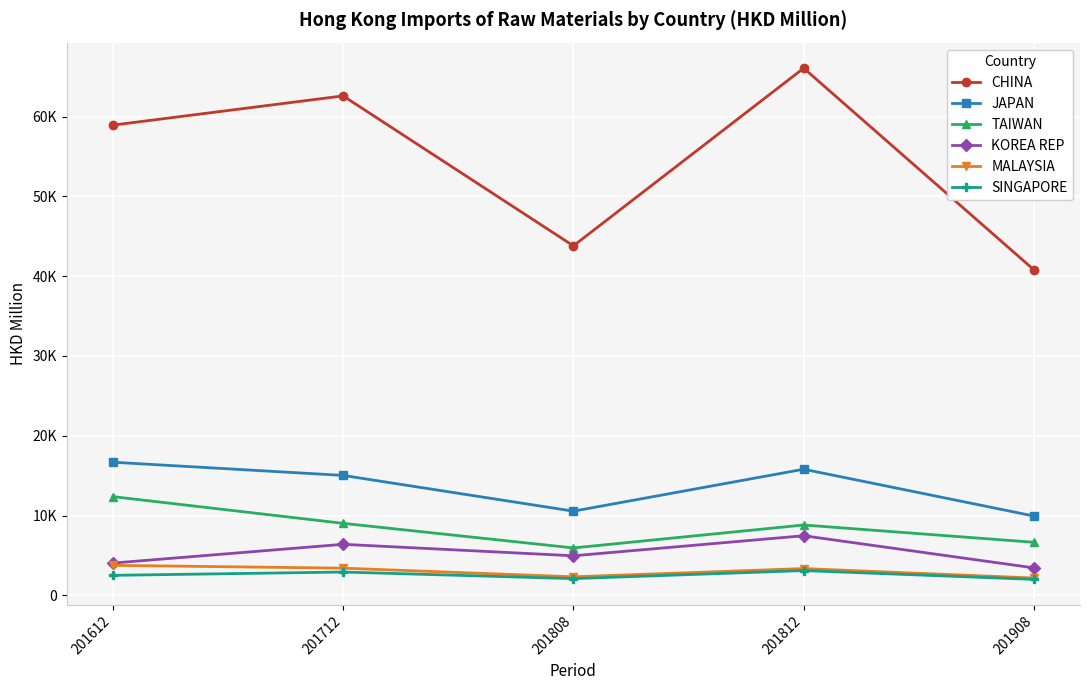

What is the spread (max minus min) of values at 201908?

38783.0